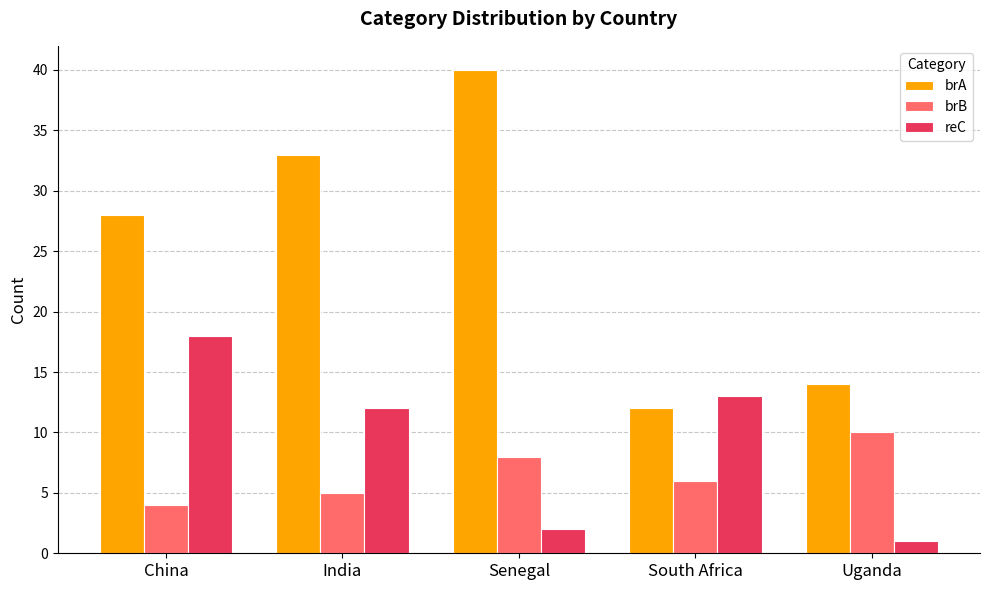

Reading left to right, extract all data points from this chart.

brA: China=28	India=33	Senegal=40	South Africa=12	Uganda=14
brB: China=4	India=5	Senegal=8	South Africa=6	Uganda=10
reC: China=18	India=12	Senegal=2	South Africa=13	Uganda=1